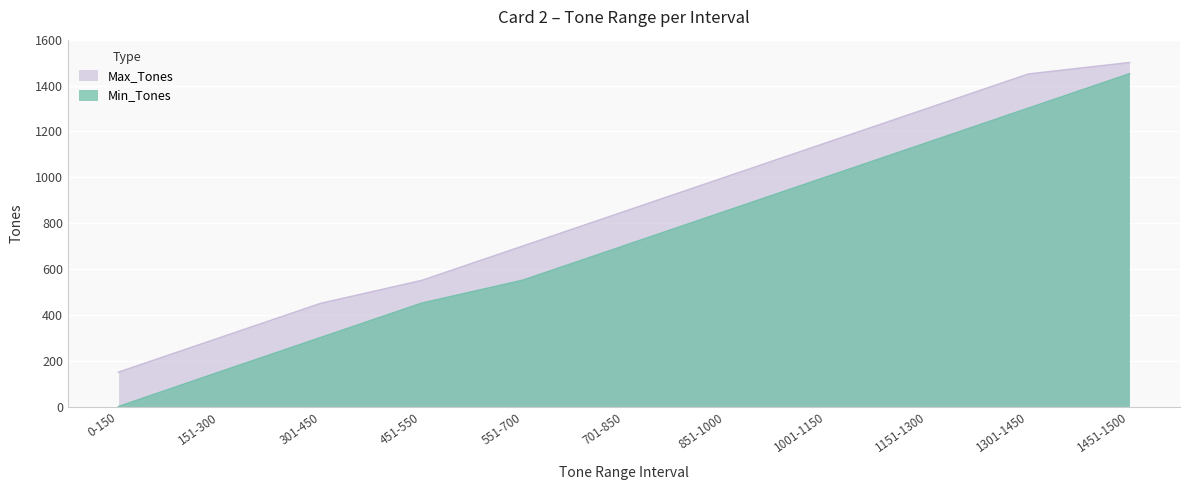

What is the total value across all series at 151-300?

451